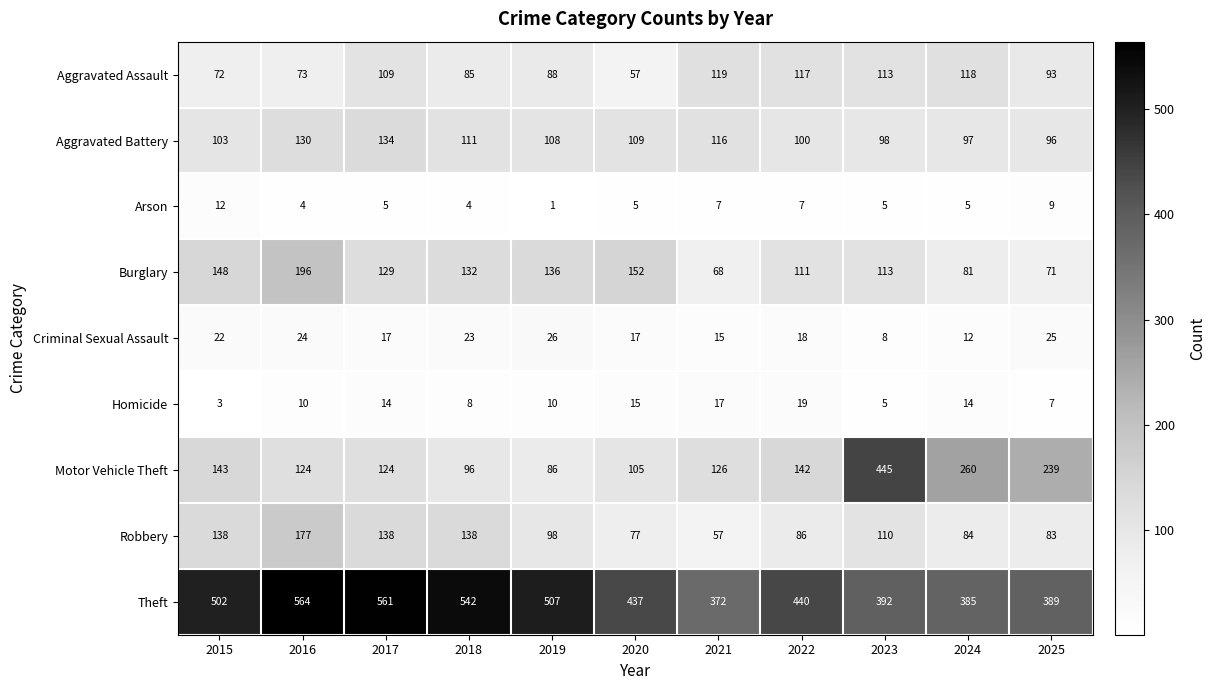

Is it true that Burglary equals 220 at 2017?

False